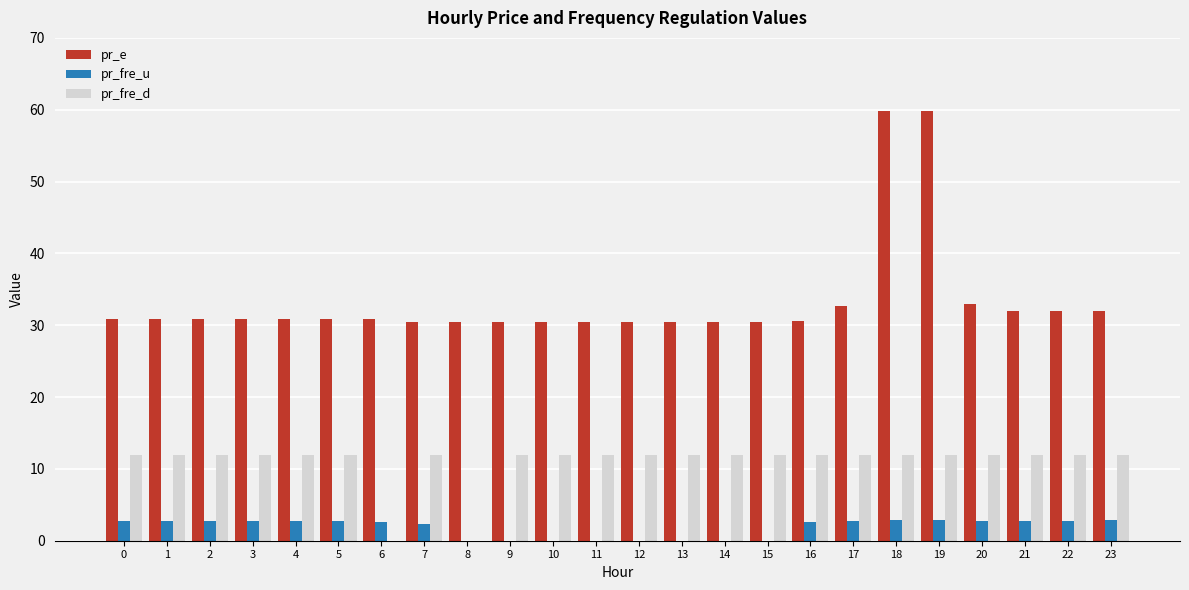

Which series has the largest total across all categories?

pr_e